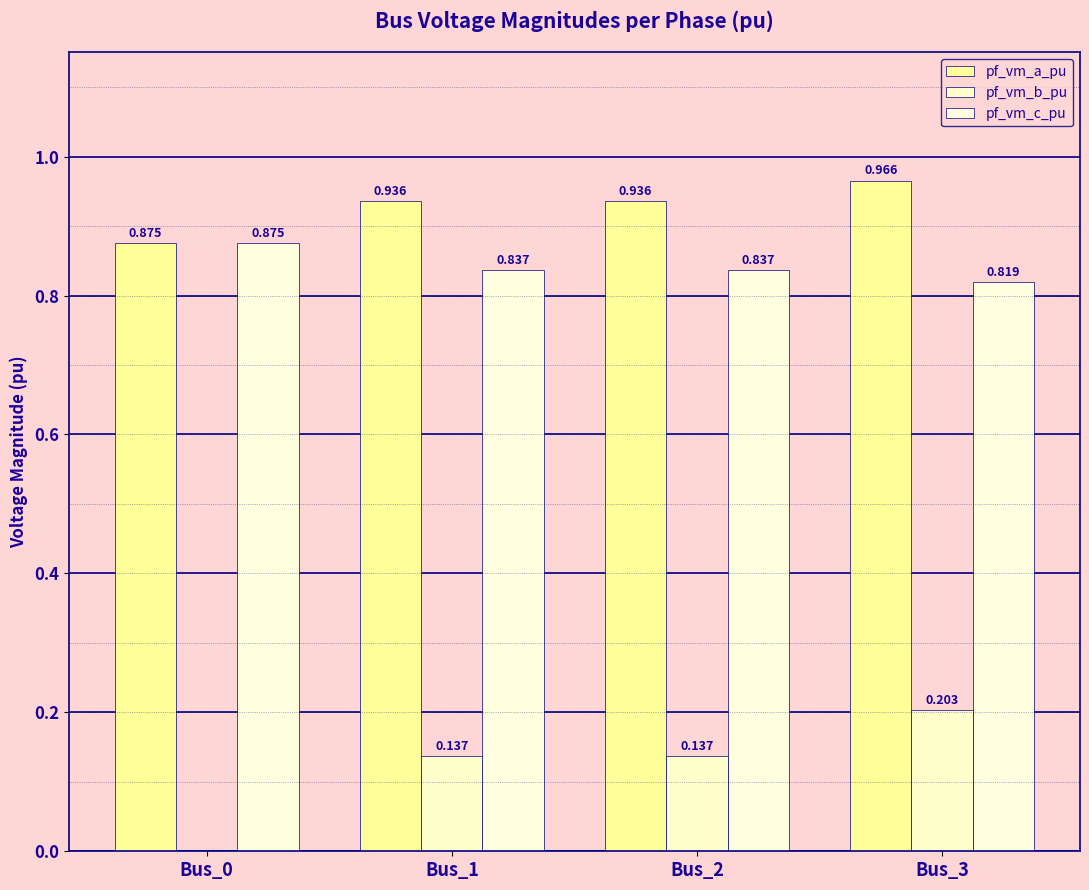

How many groups of bars are there?

4